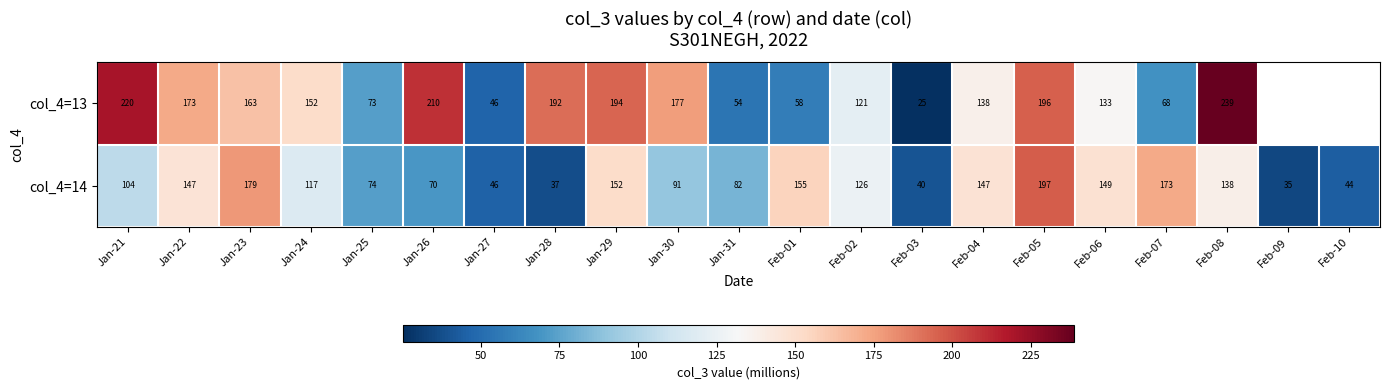

Is the value of col_4=13 at Jan-23 greater than the value of col_4=14 at Feb-01?

Yes